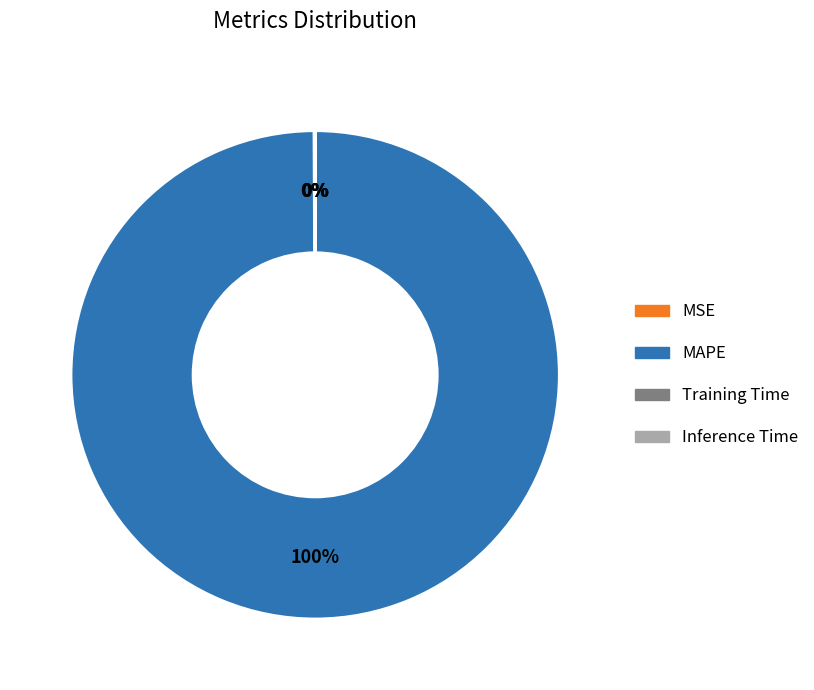

What is the majority slice?

MAPE